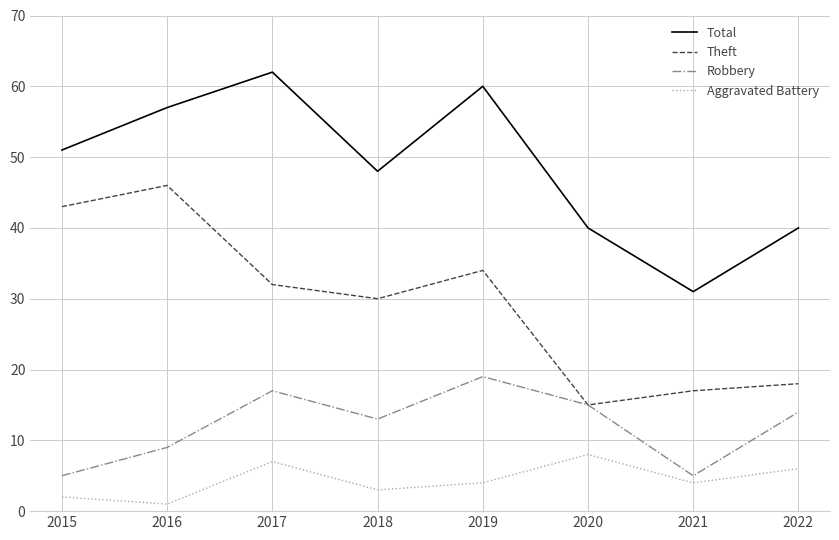

What is the spread (max minus min) of values at 2019?

56